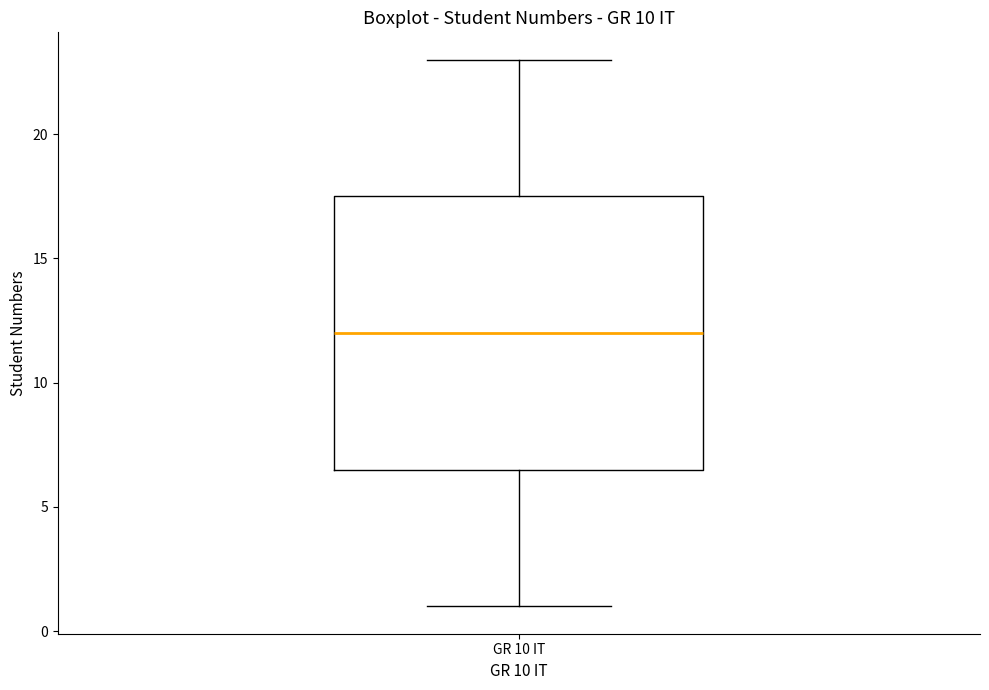

Where does the lower whisker of the box for GR 10 IT end on the y-axis? The values are not printed on the chart, so give them approximately, as read against the axis.

1.0